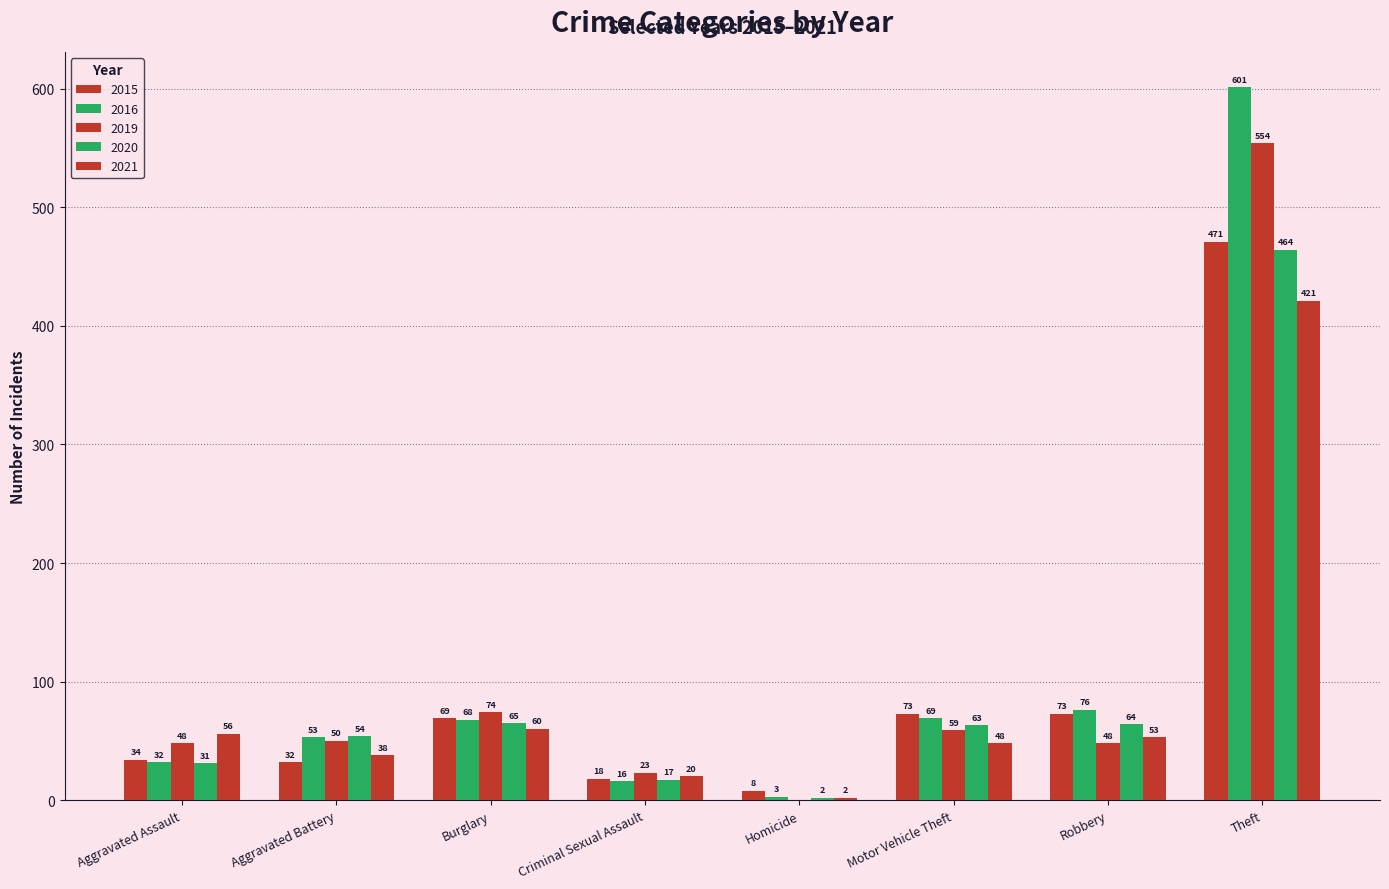

What is the difference between the highest and lowest values at Robbery?

28